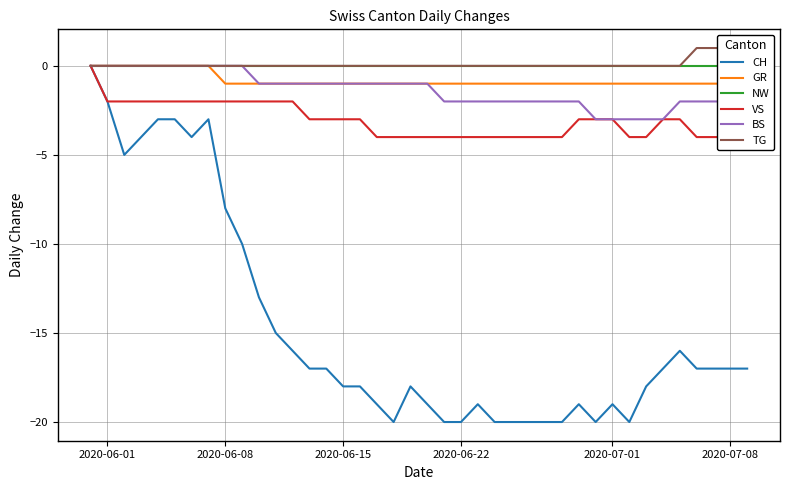

Which series has the largest total across all categories?

TG